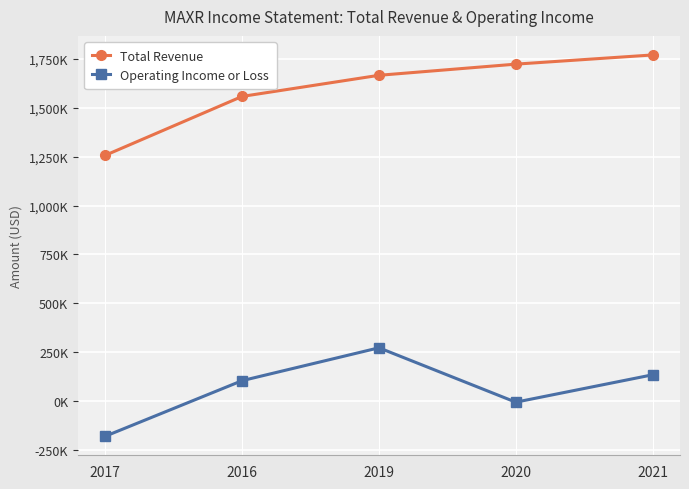

What are all the series names shown in the legend?

Total Revenue, Operating Income or Loss